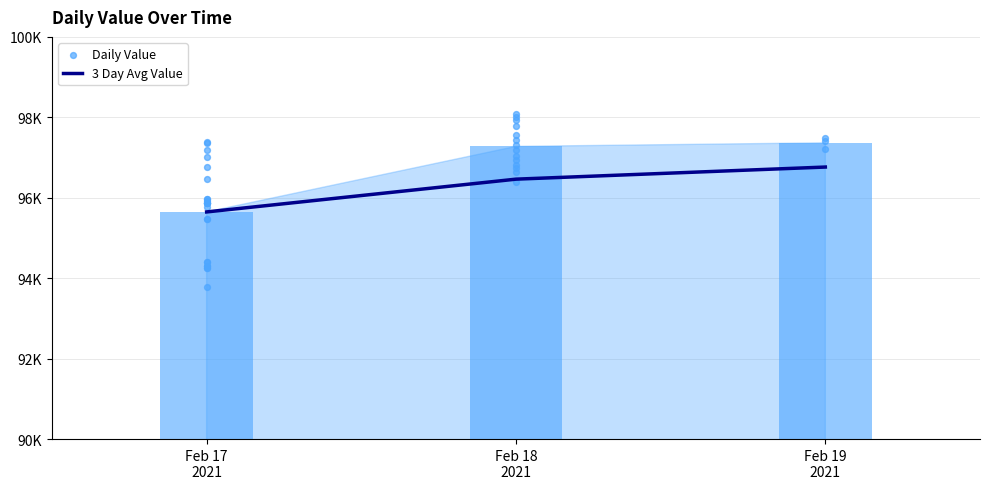

Which has a higher value, Feb 17 2021 or Feb 17 2021?

Feb 17 2021